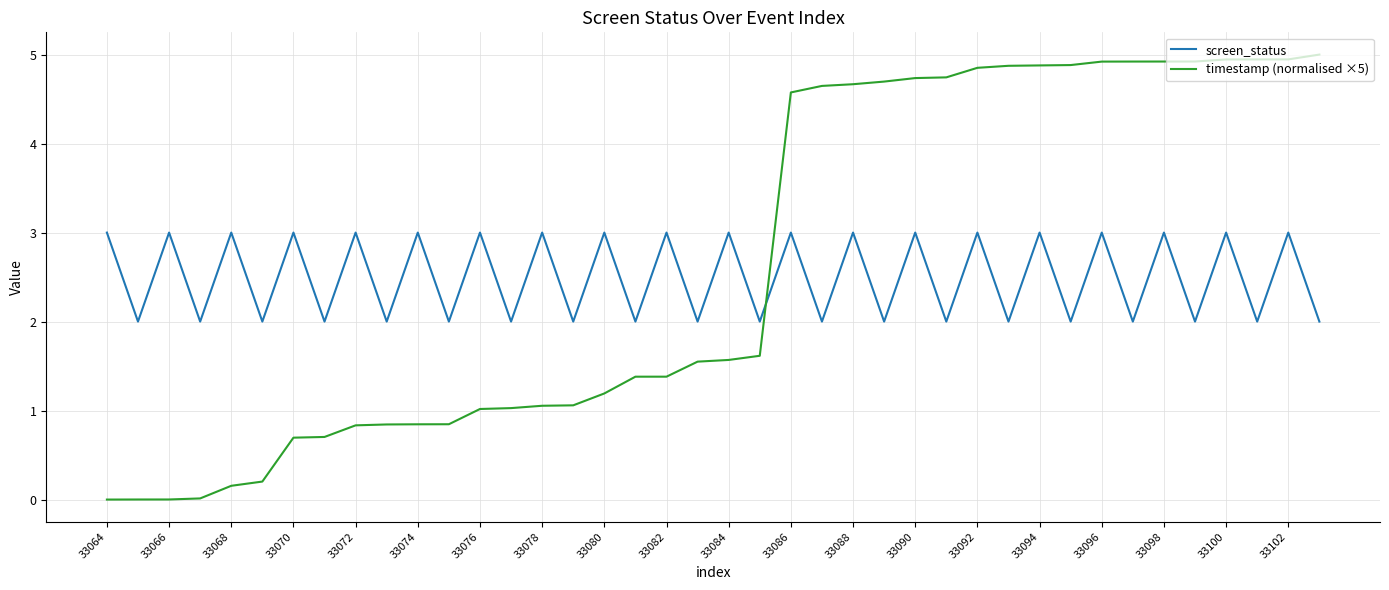

What is the highest value of the screen_status series?

3.0